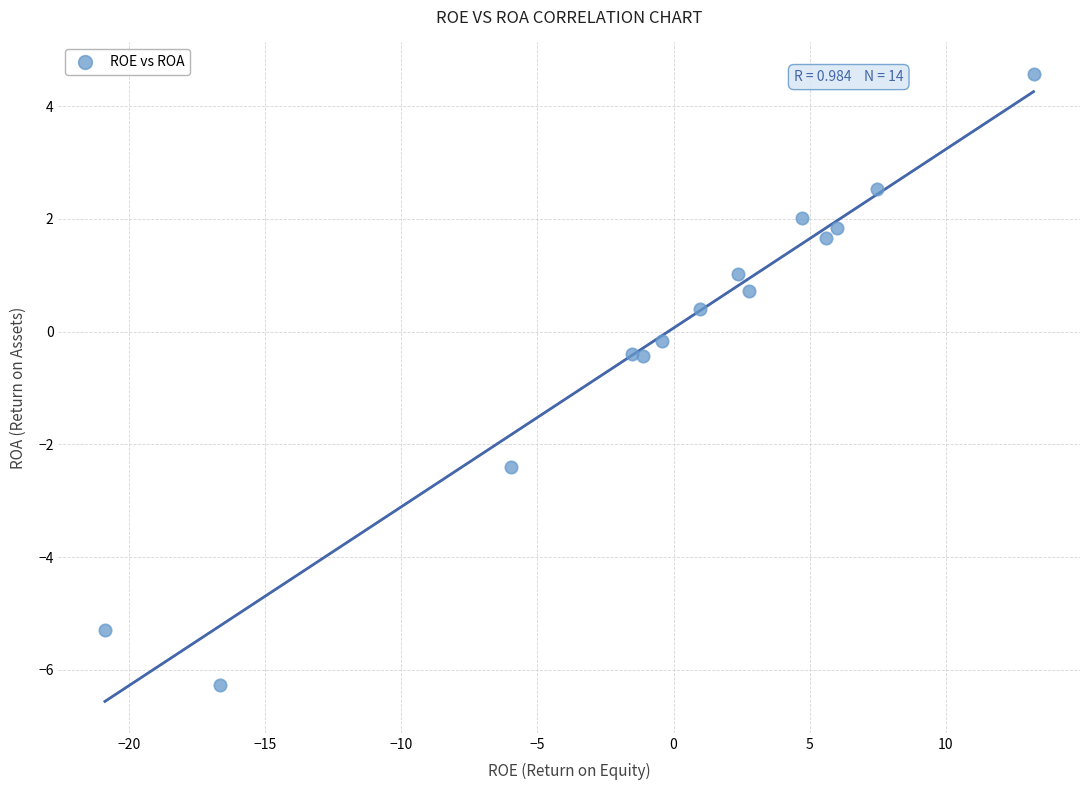

What is the range of X values (max minus min)?

34.1